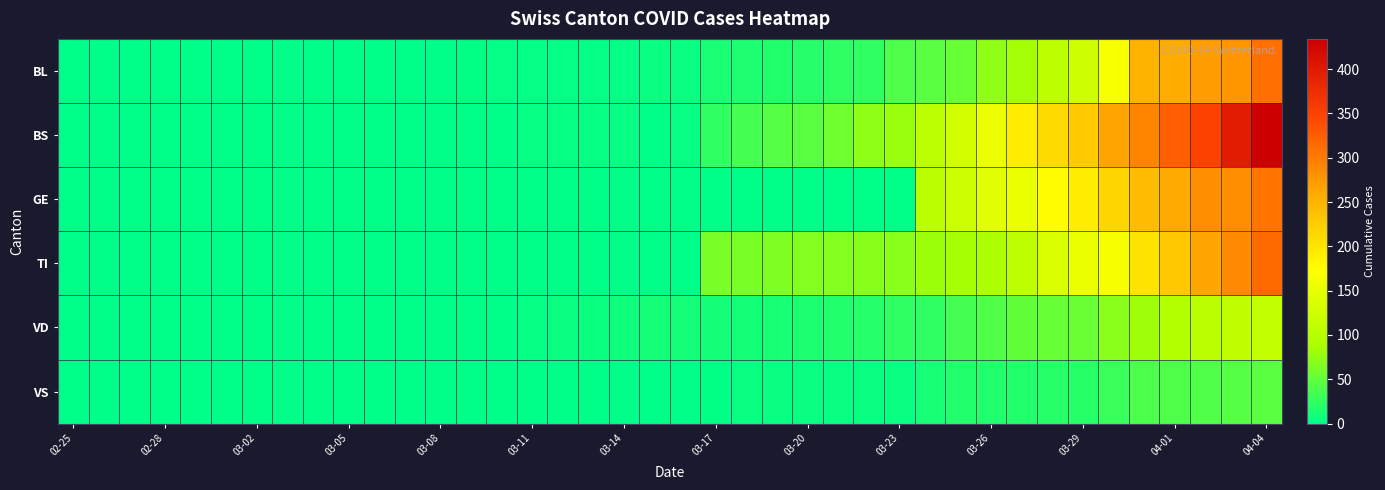

Reading left to right, what are all the values shown in this chart?

BL: 0	0	0	0	0	0	0	0	0	0	0	0	0	1	2	2	2	2	2	5	5	13	16	17	20	24	25	40	46	53	73	84	108	123	167	251	258	272	277	309
BS: 0	0	0	0	0	0	0	0	0	0	0	0	0	0	0	4	4	4	4	0	4	25	36	44	46	57	73	78	105	128	155	191	211	228	263	292	323	350	397	434
GE: 0	0	0	0	0	0	0	0	0	0	0	0	0	0	0	0	0	0	0	0	0	0	0	0	0	0	0	0	103	122	144	153	175	193	216	241	260	283	284	305
TI: 0	0	0	0	0	0	0	0	0	0	0	0	0	0	0	0	0	0	0	0	0	62	62	65	67	68	70	71	80	85	91	107	136	155	165	202	229	263	287	314
VD: 0	0	0	0	0	0	0	0	0	0	0	0	0	0	0	3	5	6	8	11	11	11	11	12	15	17	19	24	25	35	41	50	53	54	71	81	96	104	109	112
VS: 0	0	0	0	0	0	0	0	0	0	0	0	0	0	0	0	0	0	0	0	0	1	5	5	5	5	5	5	12	18	18	18	21	21	29	39	40	41	44	46